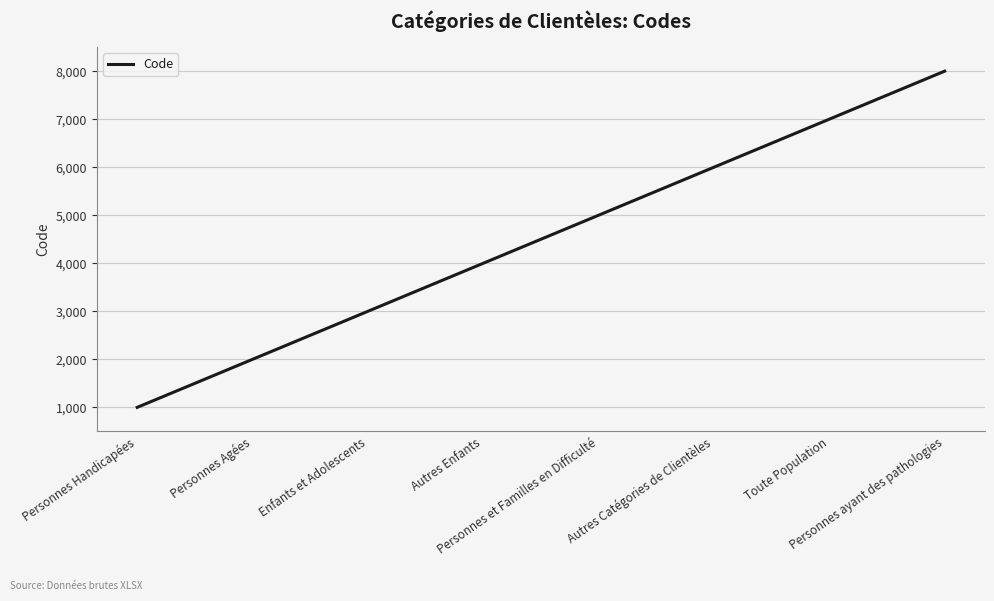

What position from the left is Personnes ayant des pathologies?

8